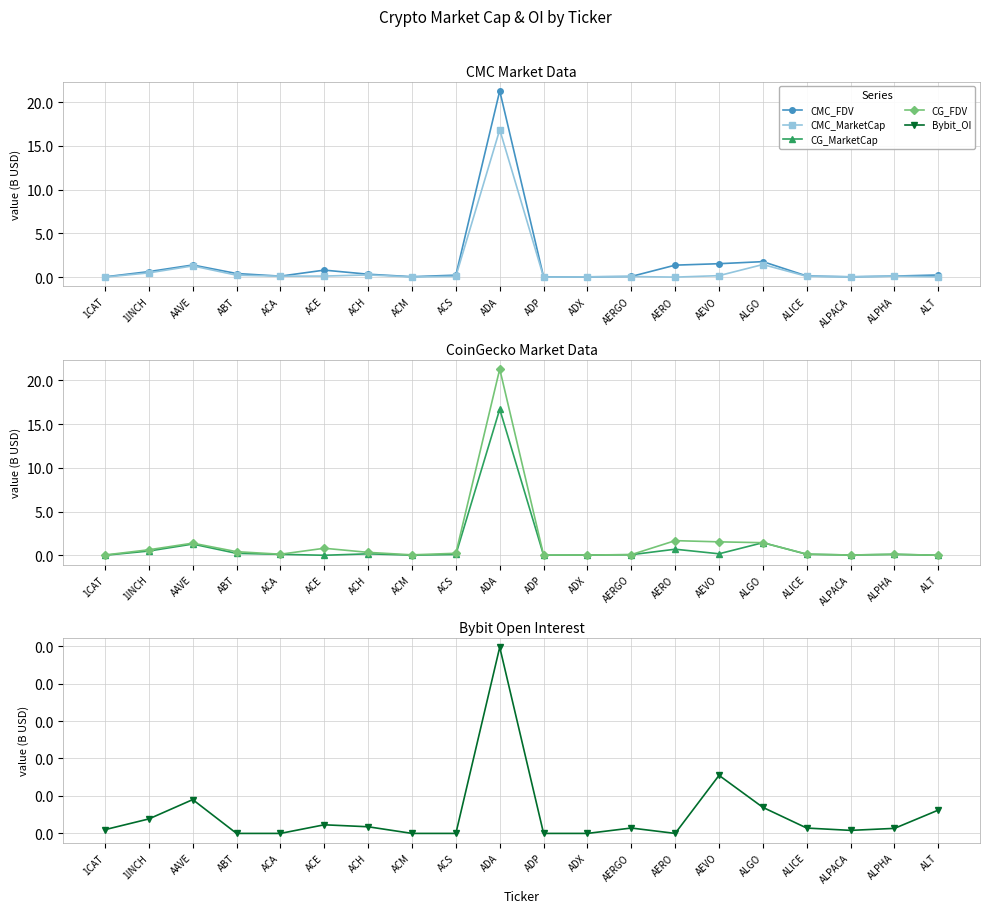

Which series has the widest spread of values?

CG_FDV